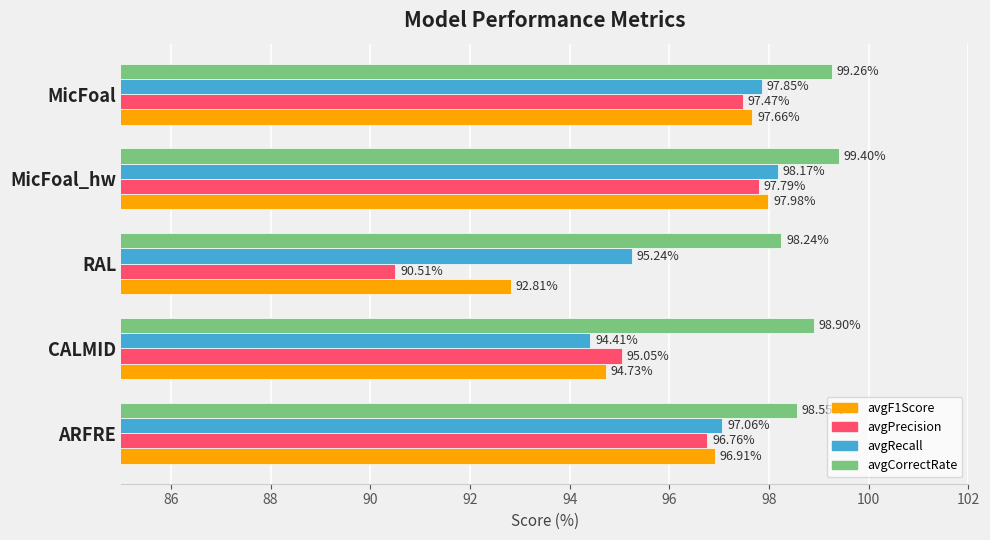

What is the greatest value displayed?

99.4